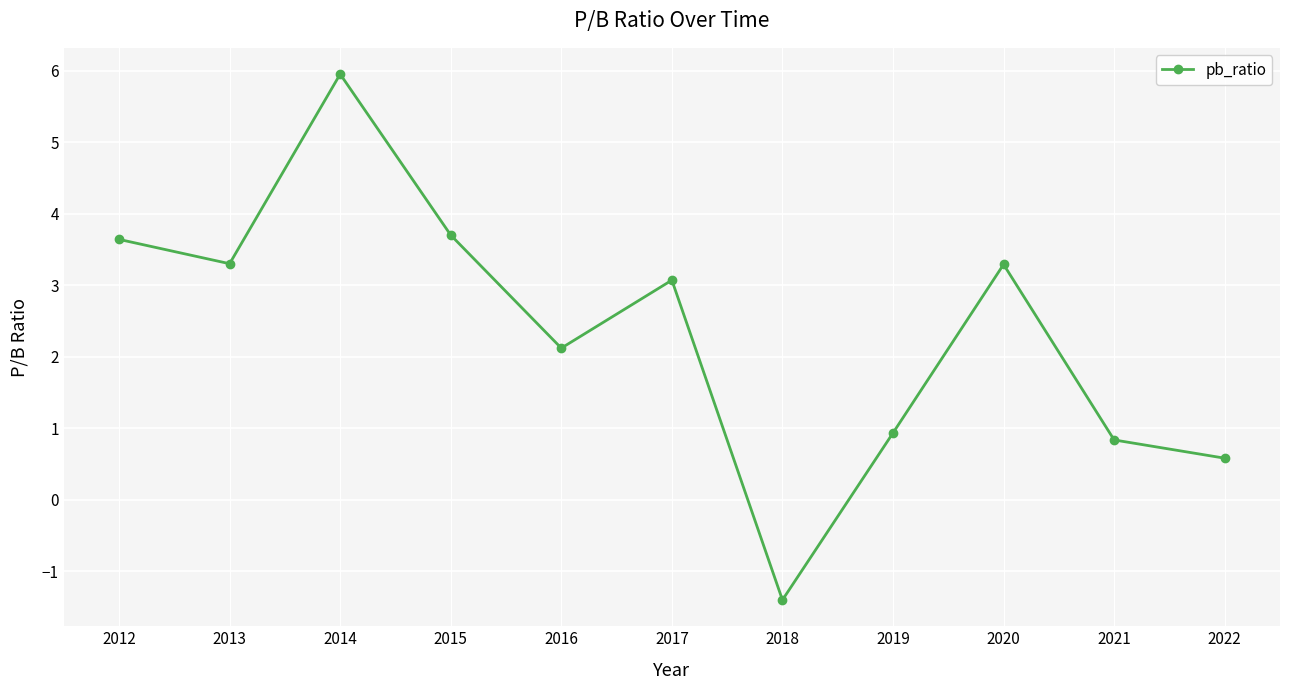

Which label corresponds to the smallest value in the chart?

2018